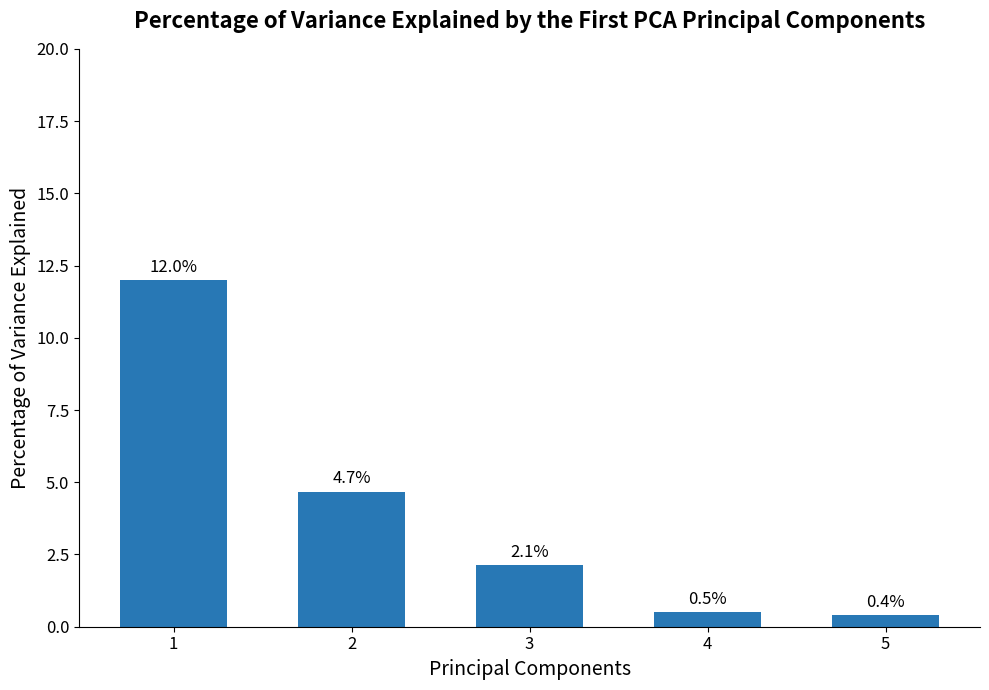

What is the average value?

3.9